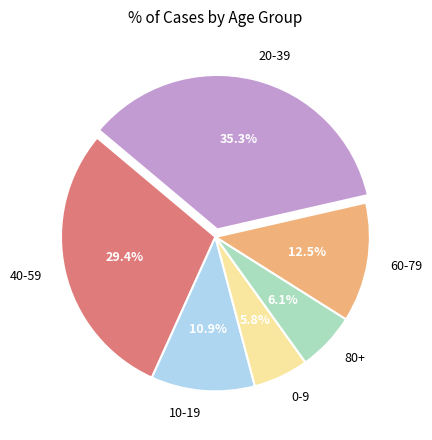

Which slice is the largest?

20-39